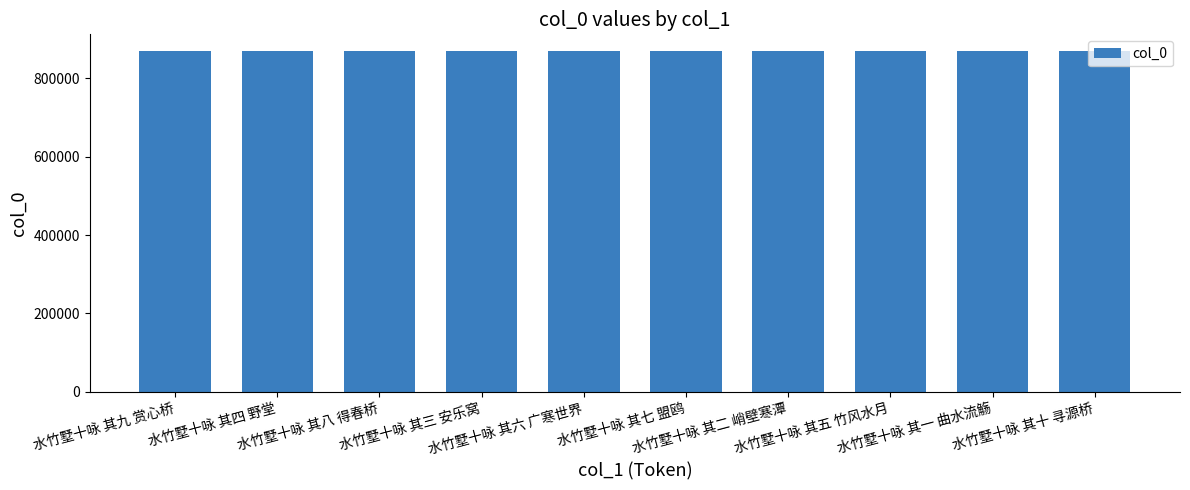

What is the maximum value shown in the chart?

868390